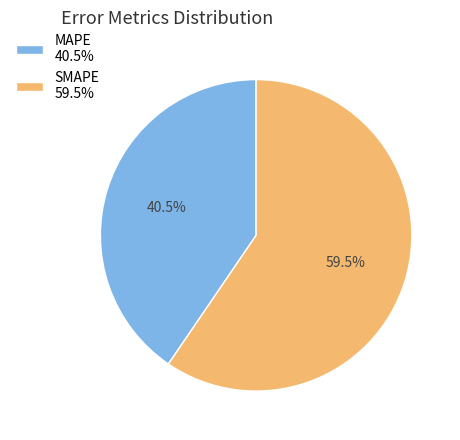

Is the sum of SMAPE and MAPE greater than half?

Yes